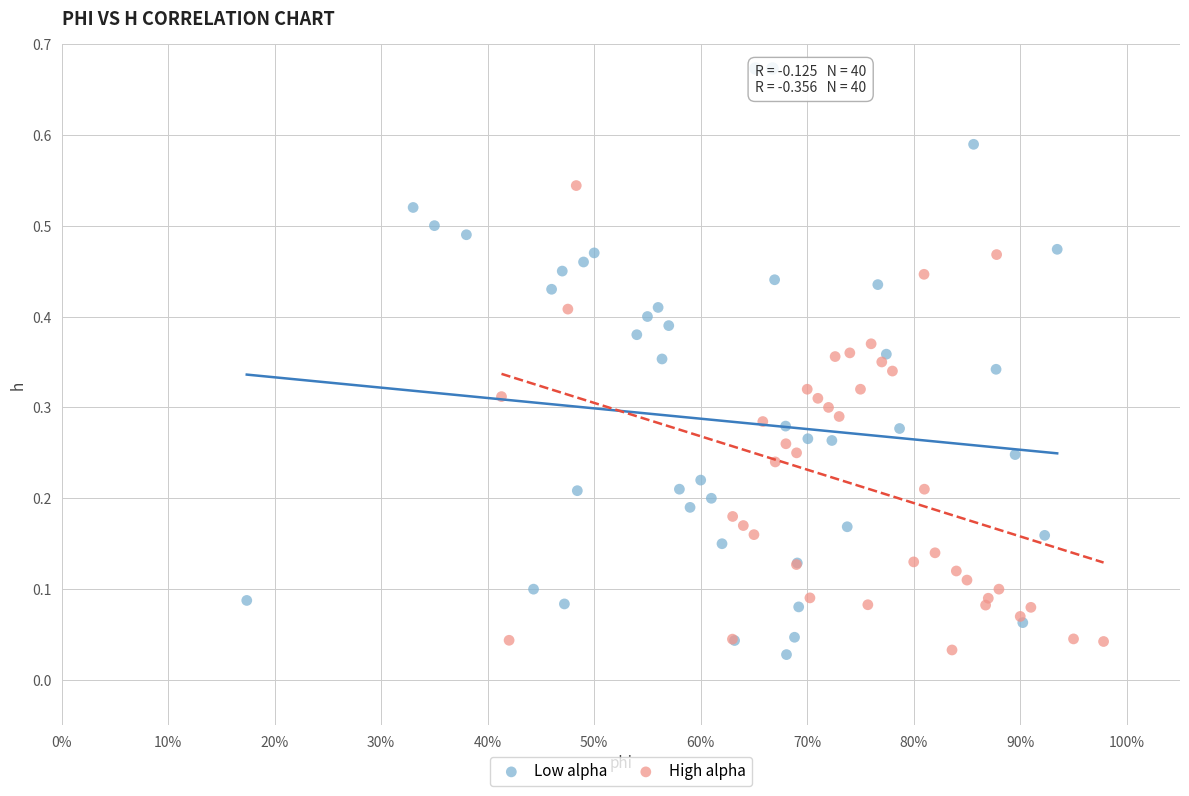

Which series has the largest Y range (max minus min)?

Low alpha